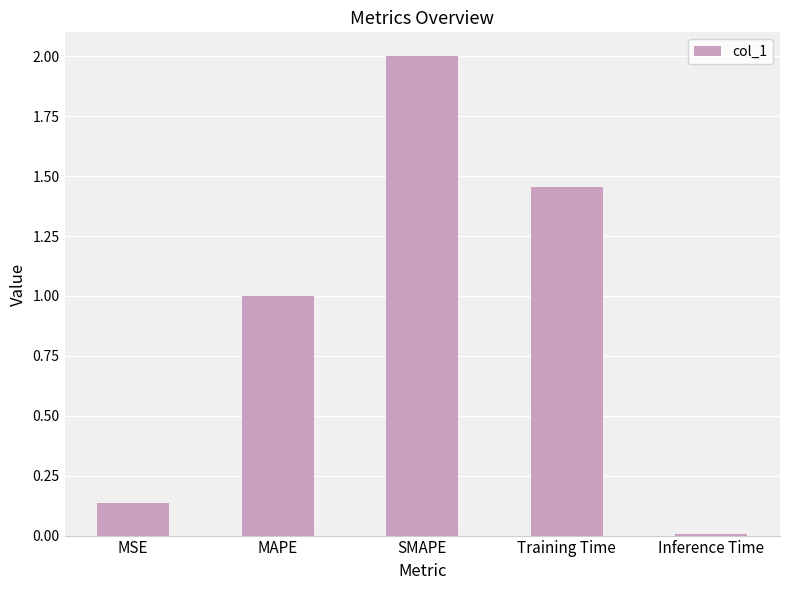

How many bars are there in total?

5